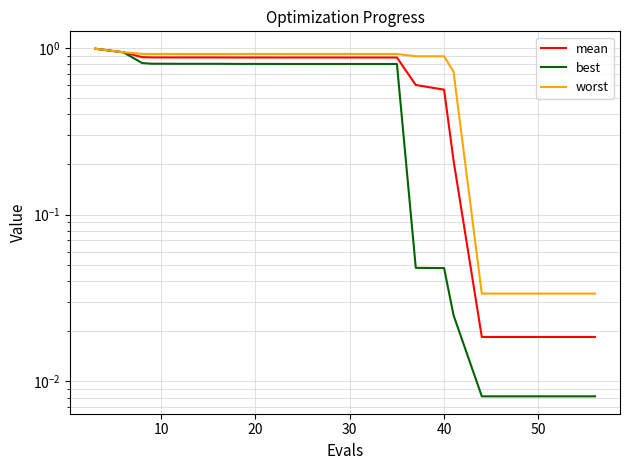

True or false: best and worst cross at least once.

False